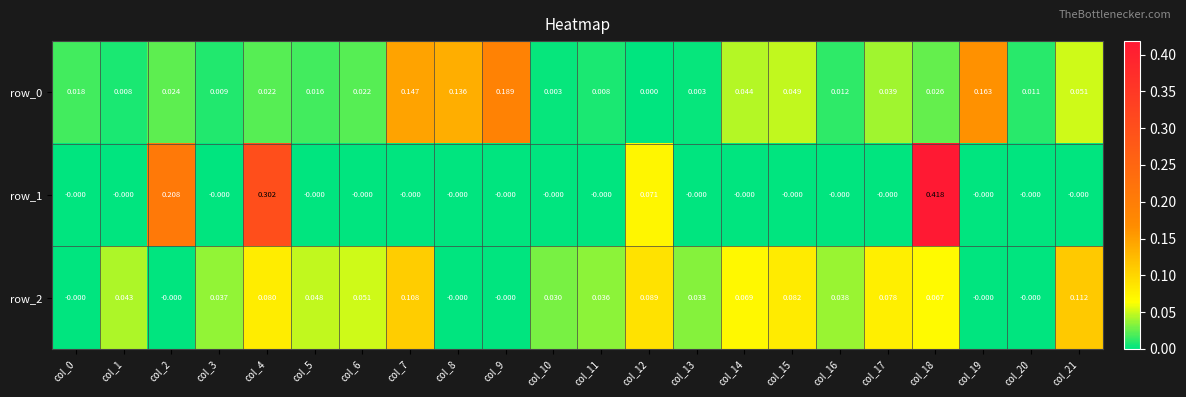

Is the value of row_0 at col_21 greater than the value of row_2 at col_9?

Yes